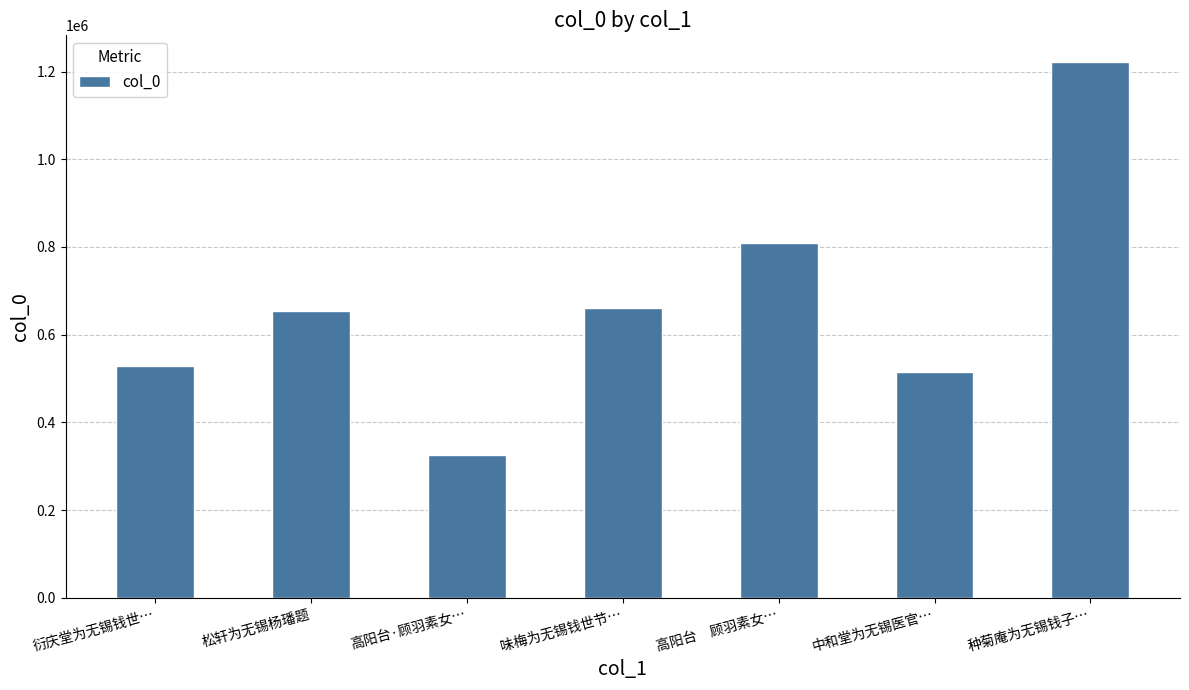

What is the value of the 2nd bar from the left?

653826